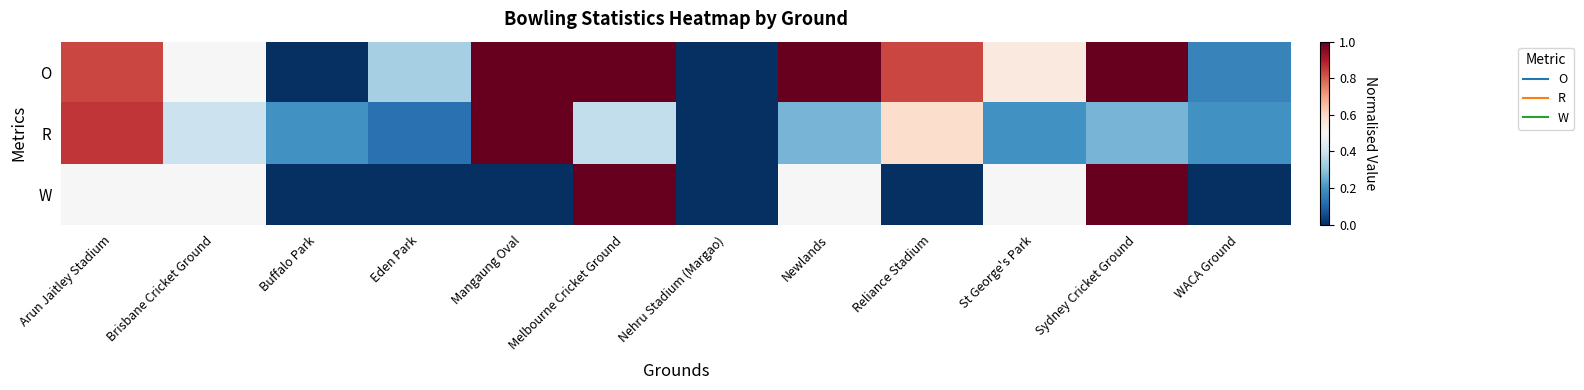

Reading right to left, what are all the values shown in this chart?

O: WACA Ground=0.2	Sydney Cricket Ground=1.0	St George's Park=0.5	Reliance Stadium=0.8	Newlands=1.0	Nehru Stadium (Margao)=0.0	Melbourne Cricket Ground=1.0	Mangaung Oval=1.0	Eden Park=0.3	Buffalo Park=0.0	Brisbane Cricket Ground=0.5	Arun Jaitley Stadium=0.8
R: WACA Ground=0.2	Sydney Cricket Ground=0.3	St George's Park=0.2	Reliance Stadium=0.6	Newlands=0.3	Nehru Stadium (Margao)=0.0	Melbourne Cricket Ground=0.4	Mangaung Oval=1.0	Eden Park=0.1	Buffalo Park=0.2	Brisbane Cricket Ground=0.4	Arun Jaitley Stadium=0.9
W: WACA Ground=0.0	Sydney Cricket Ground=1.0	St George's Park=0.5	Reliance Stadium=0.0	Newlands=0.5	Nehru Stadium (Margao)=0.0	Melbourne Cricket Ground=1.0	Mangaung Oval=0.0	Eden Park=0.0	Buffalo Park=0.0	Brisbane Cricket Ground=0.5	Arun Jaitley Stadium=0.5